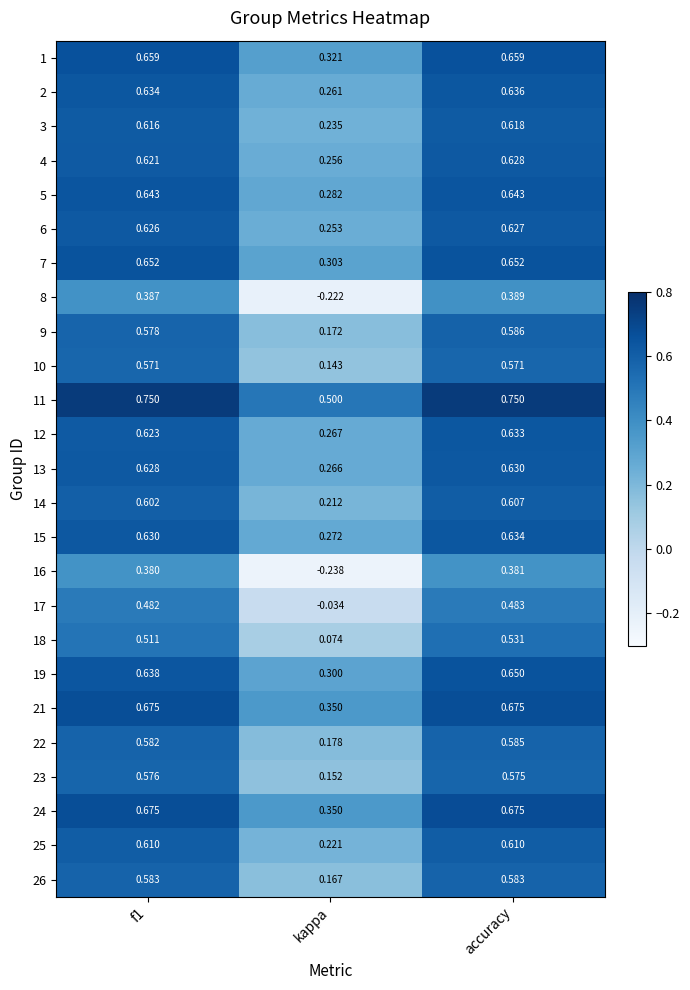

Is the value of 1 at f1 greater than the value of 5 at accuracy?

Yes